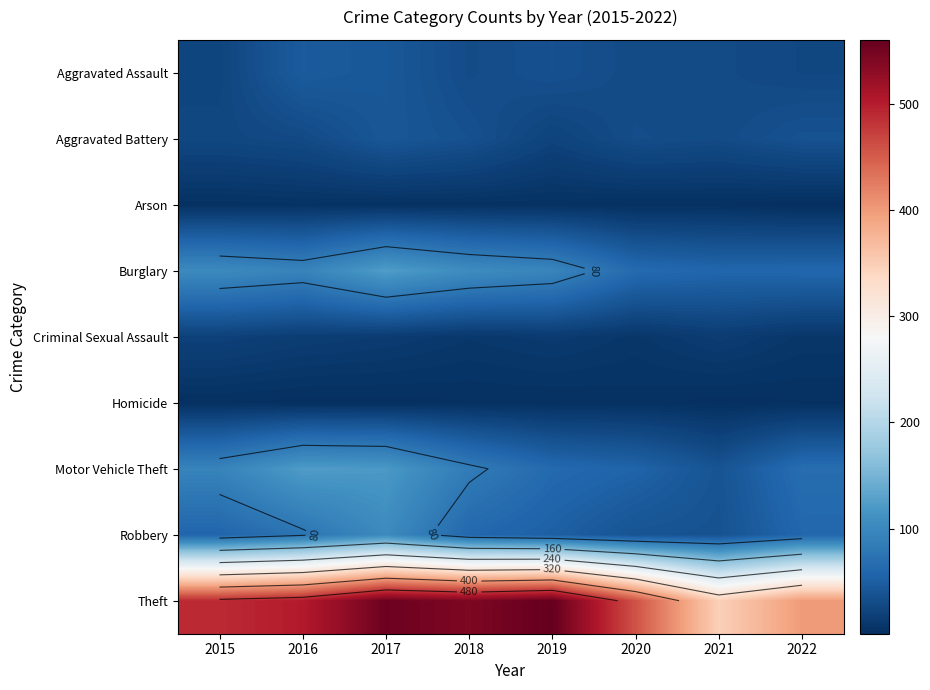

What is the maximum value for Motor Vehicle Theft?

123